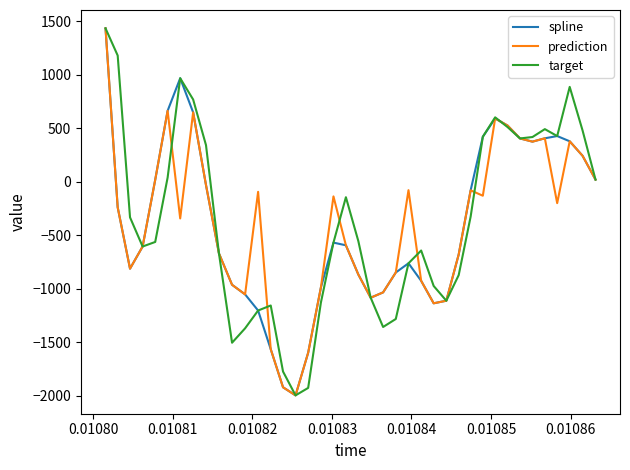

In prediction, how many points are lower than both neighbors (excluding endpoints)?

9